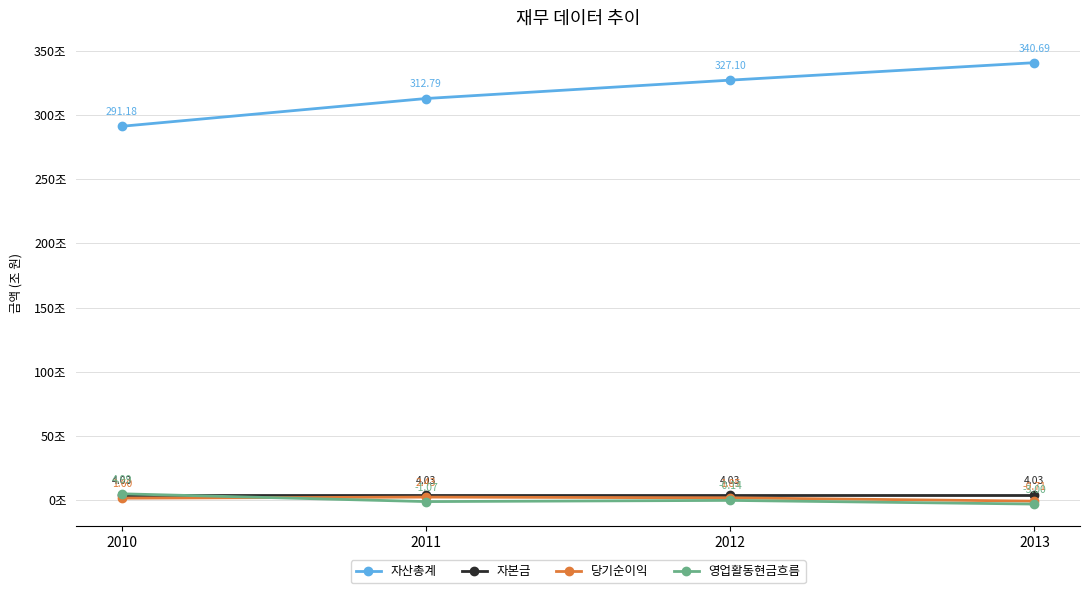

Which series has the widest spread of values?

자산총계